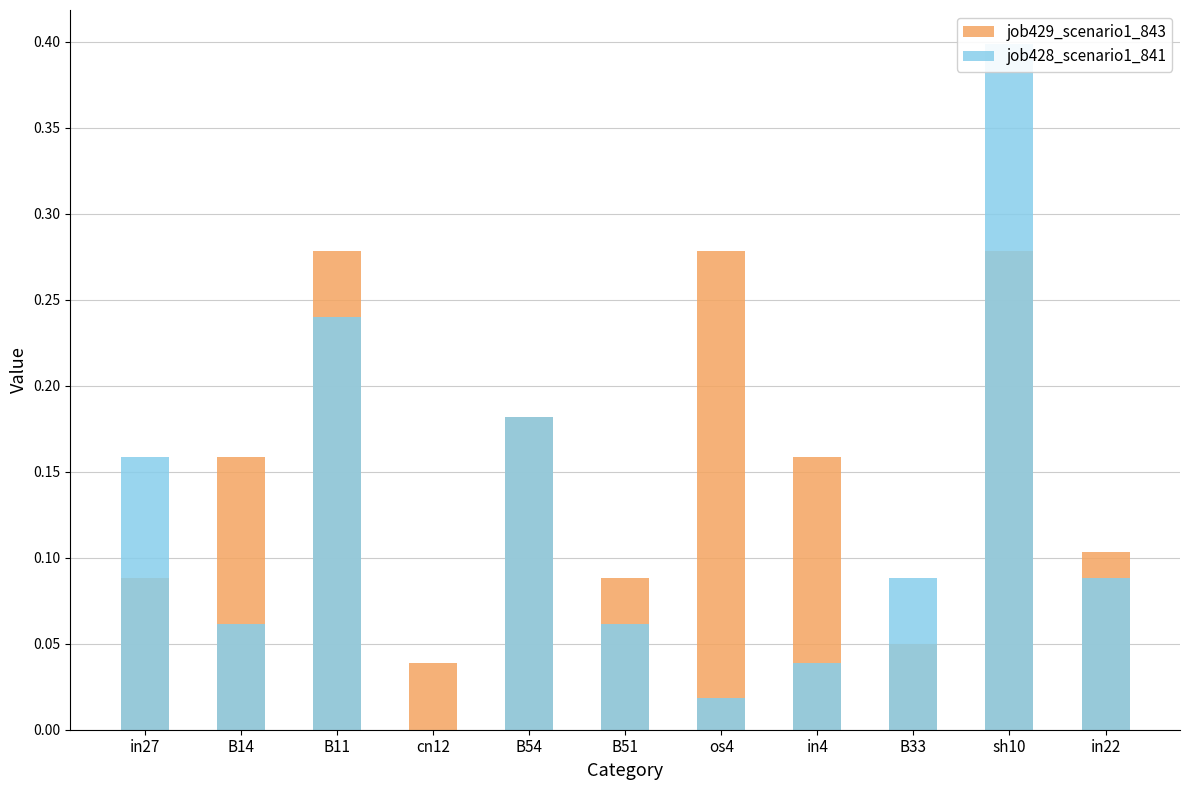

What is the difference between the maximum and minimum values in the job429_scenario1_843 series?

0.2